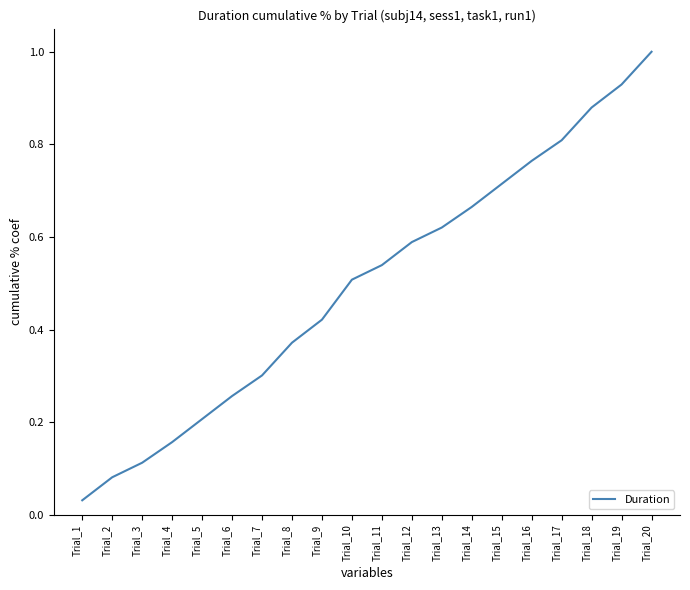

Which category has the highest value across all series?

Trial_20